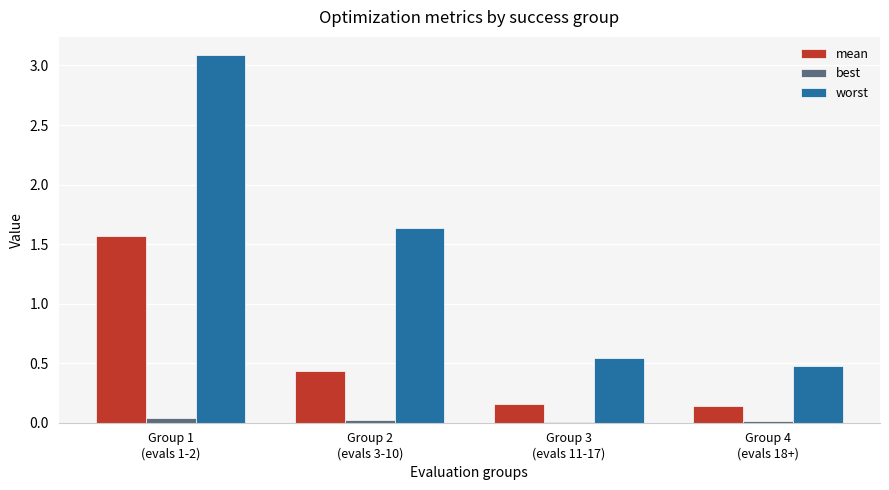

Are the bars horizontal?

No